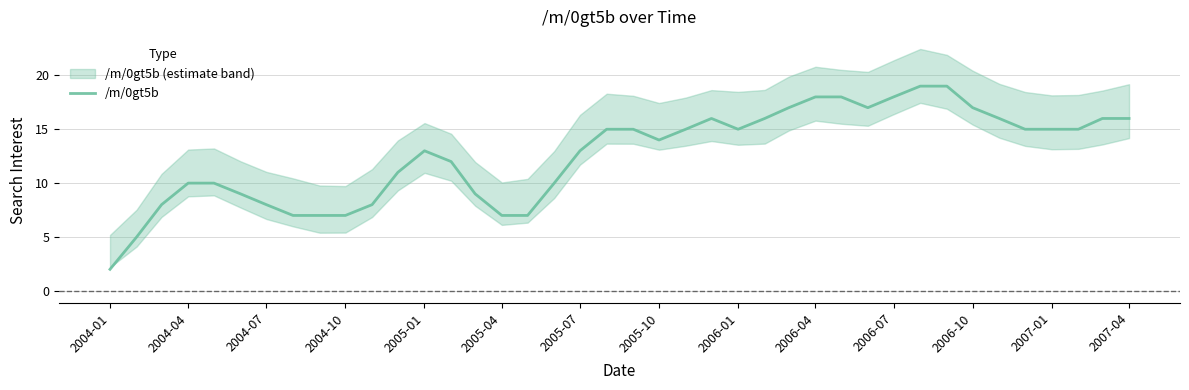

The /m/0gt5b series shows 10 at 2004-04. True or false?

True